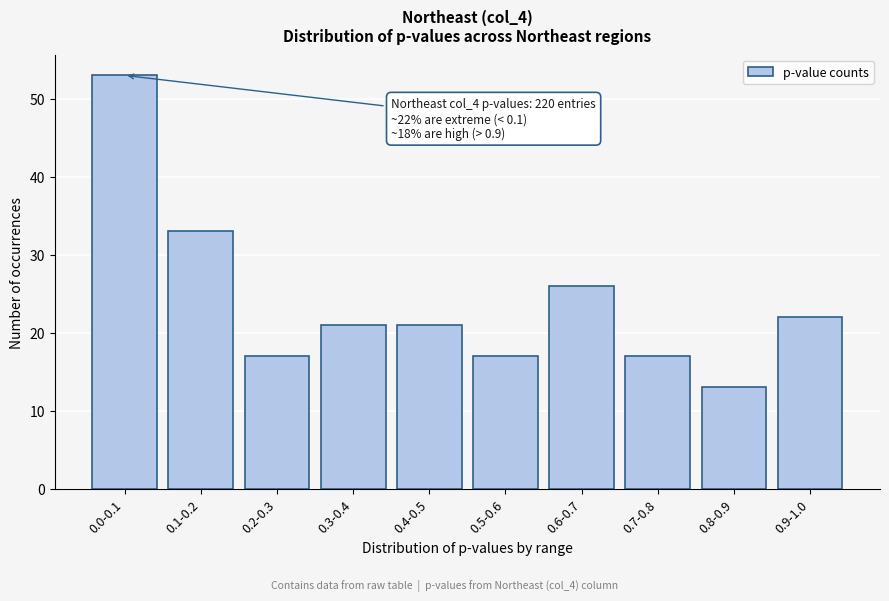

Reading left to right, transcribe all the data shown in this chart.

53	33	17	21	21	17	26	17	13	22